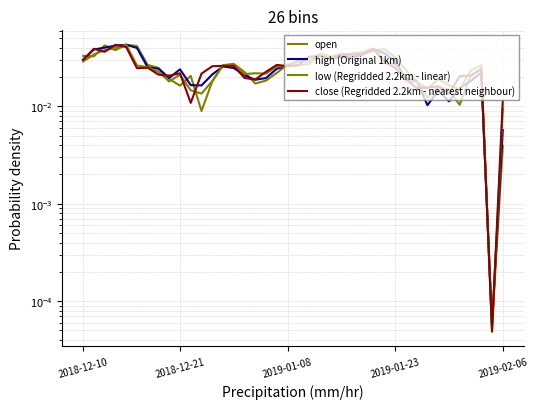

True or false: low (Regridded 2.2km - linear) has a value of 0.0 at 14.

False